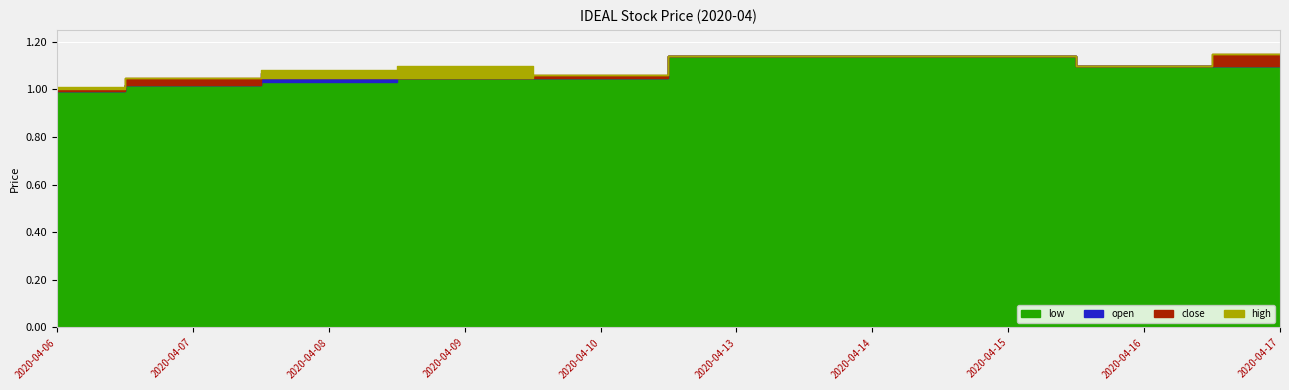

True or false: open has more than 1 points higher than both neighbors.

False